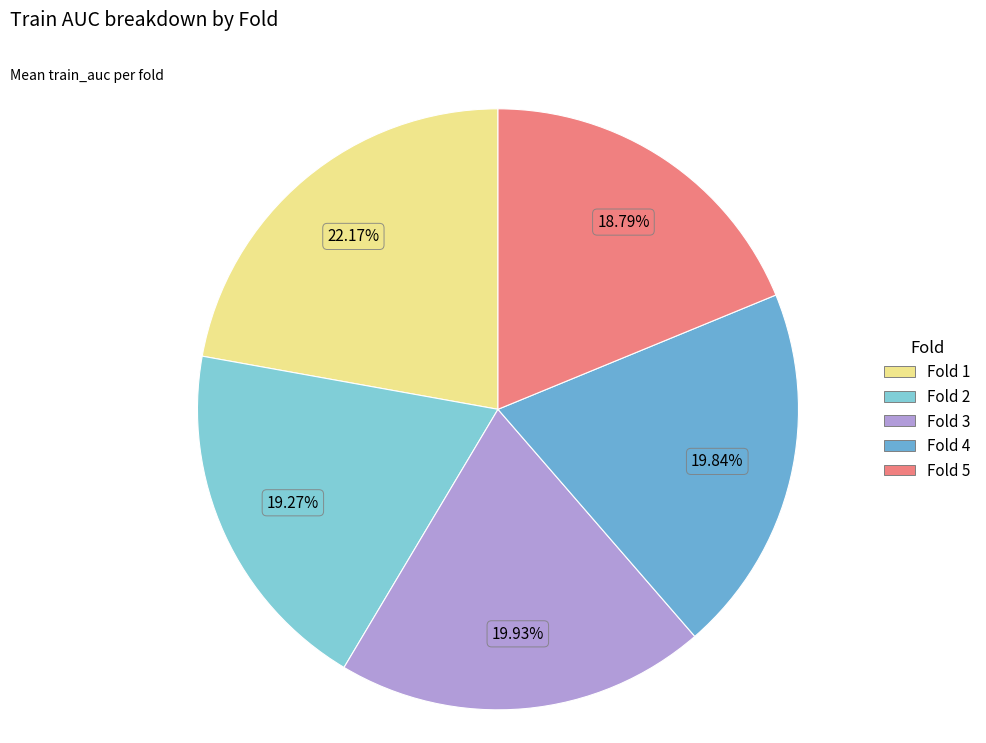

How many slices are in this pie chart?

5